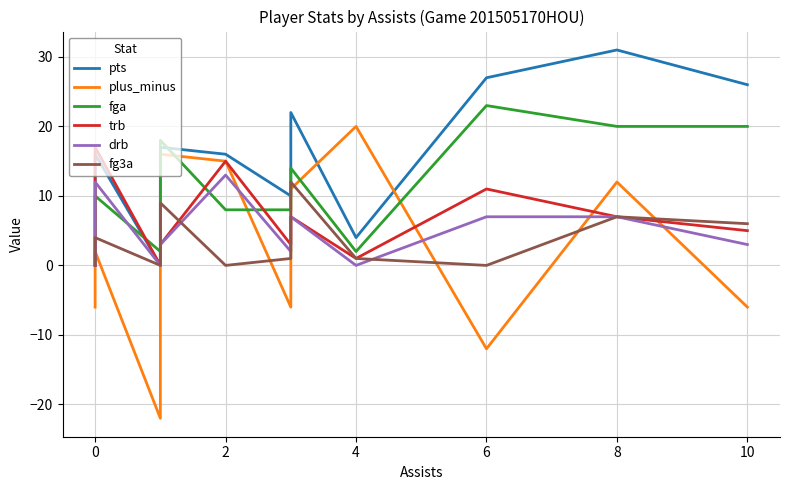

Is the value of plus_minus at 0 greater than the value of pts at 0?

No